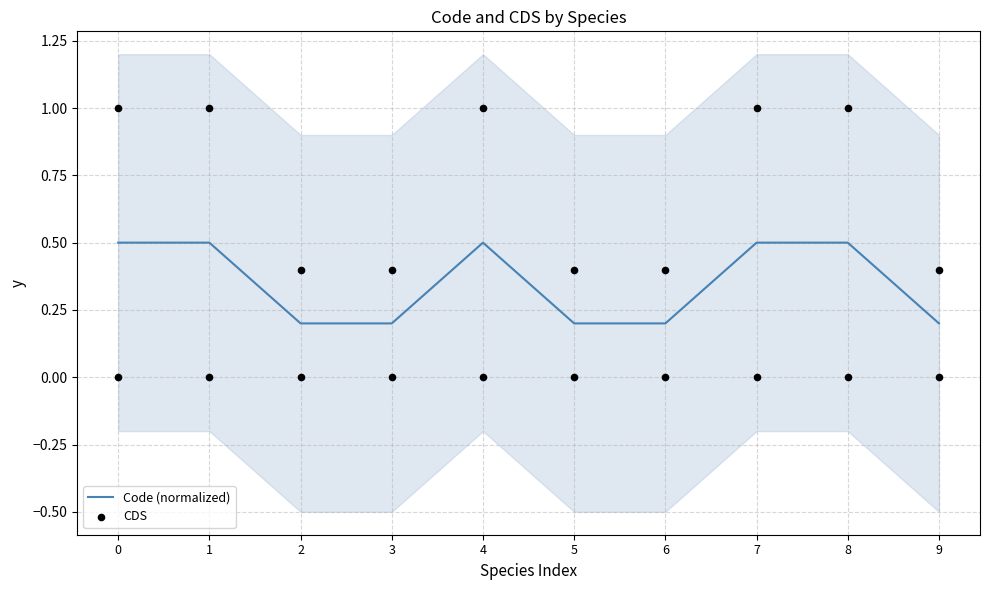

Which series reaches the minimum Y coordinate?

CDS